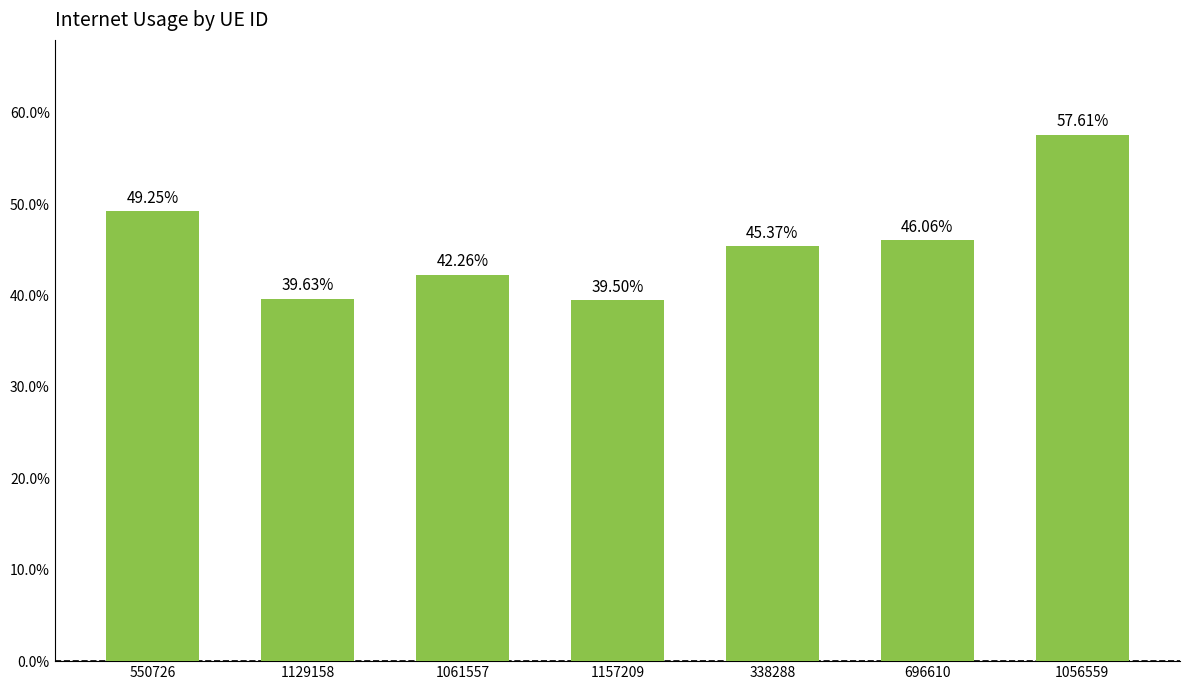

Are the bars horizontal?

No